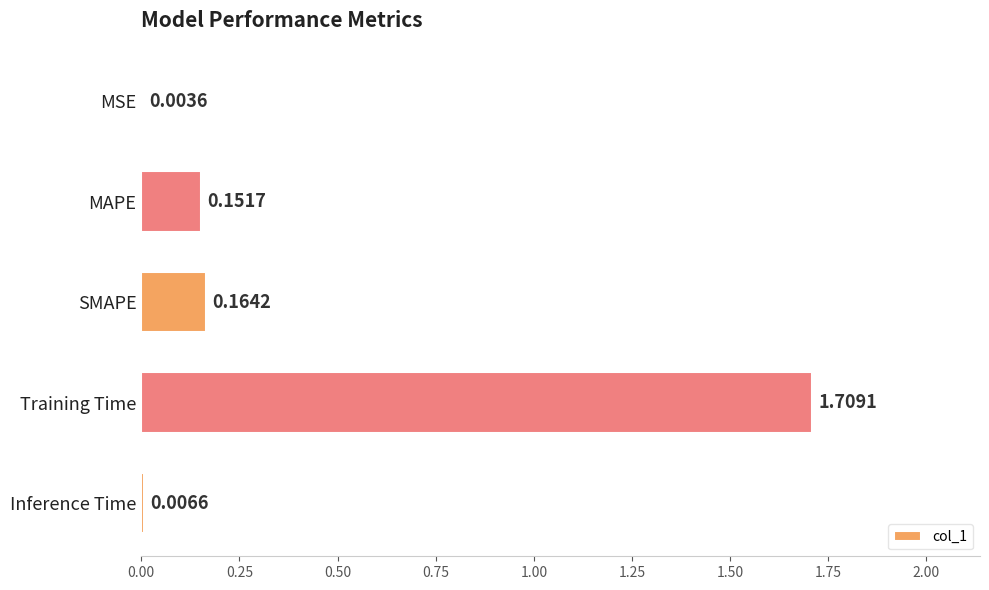

What is the average value?

0.4